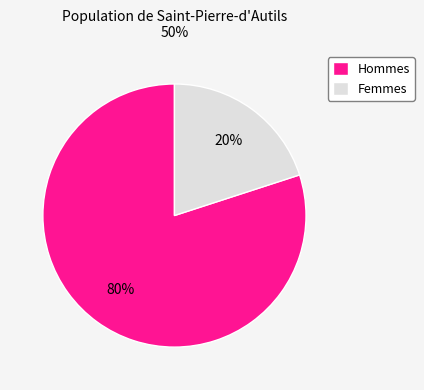

What is the smallest slice in the pie chart?

Femmes